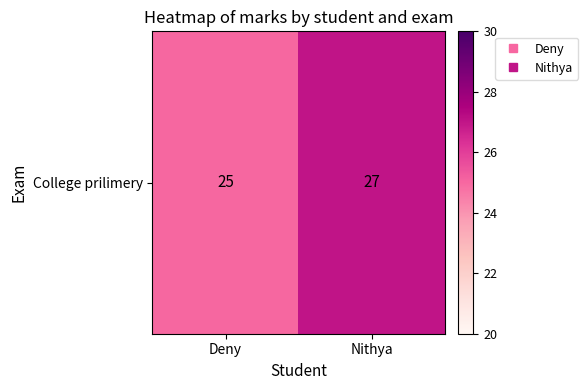

True or false: the data shows 40 at Deny.

False